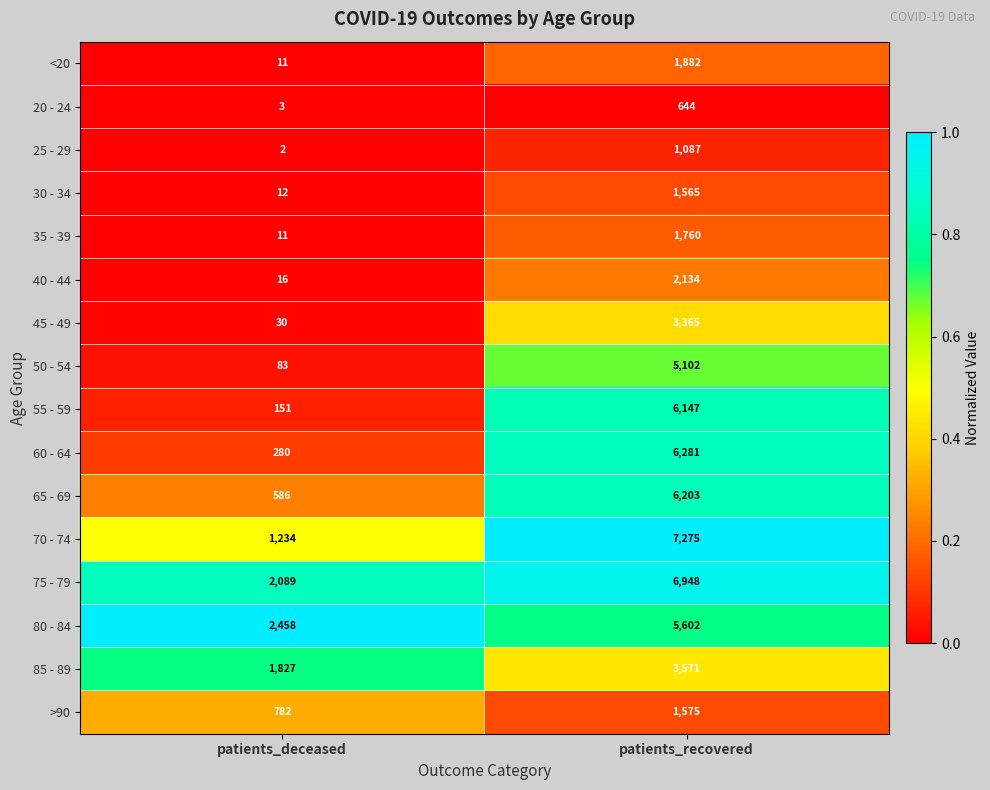

What is the average value of the 55 - 59 series?

3149